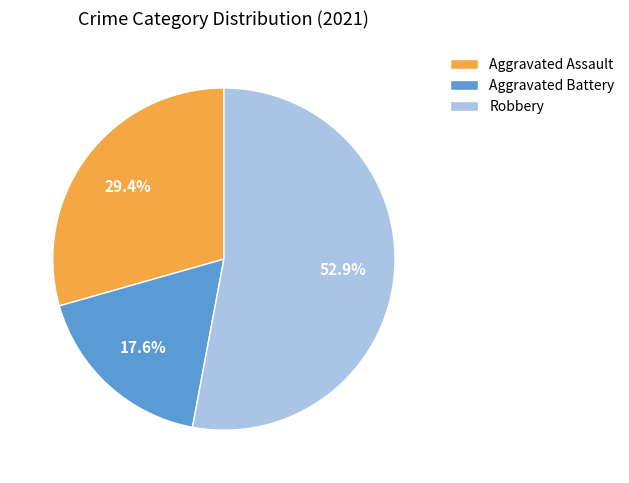

Which category has the smallest portion of the pie?

Aggravated Battery